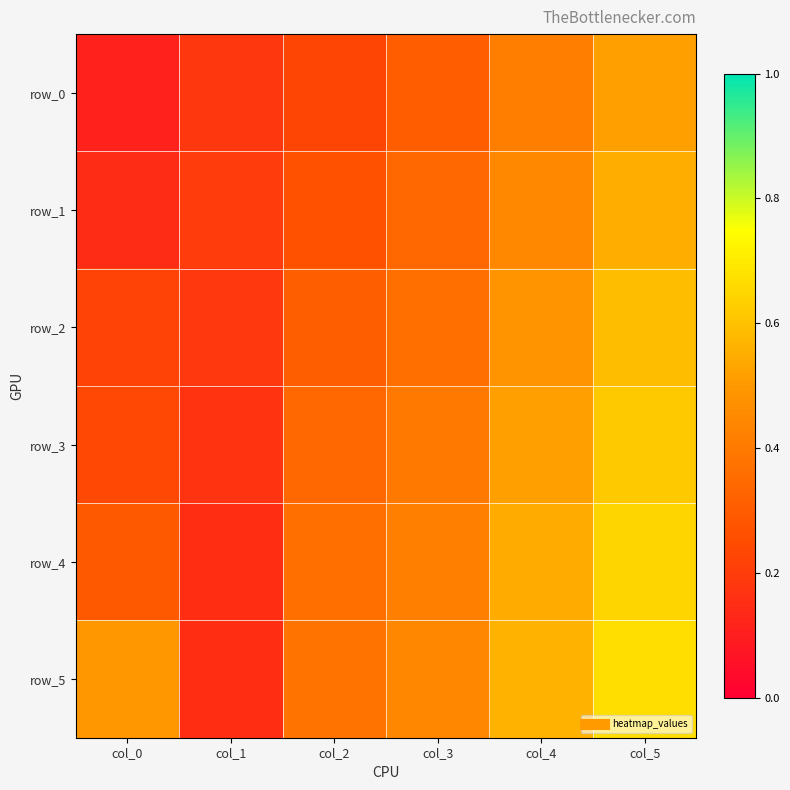

At which label does row_1 reach its minimum?

col_0